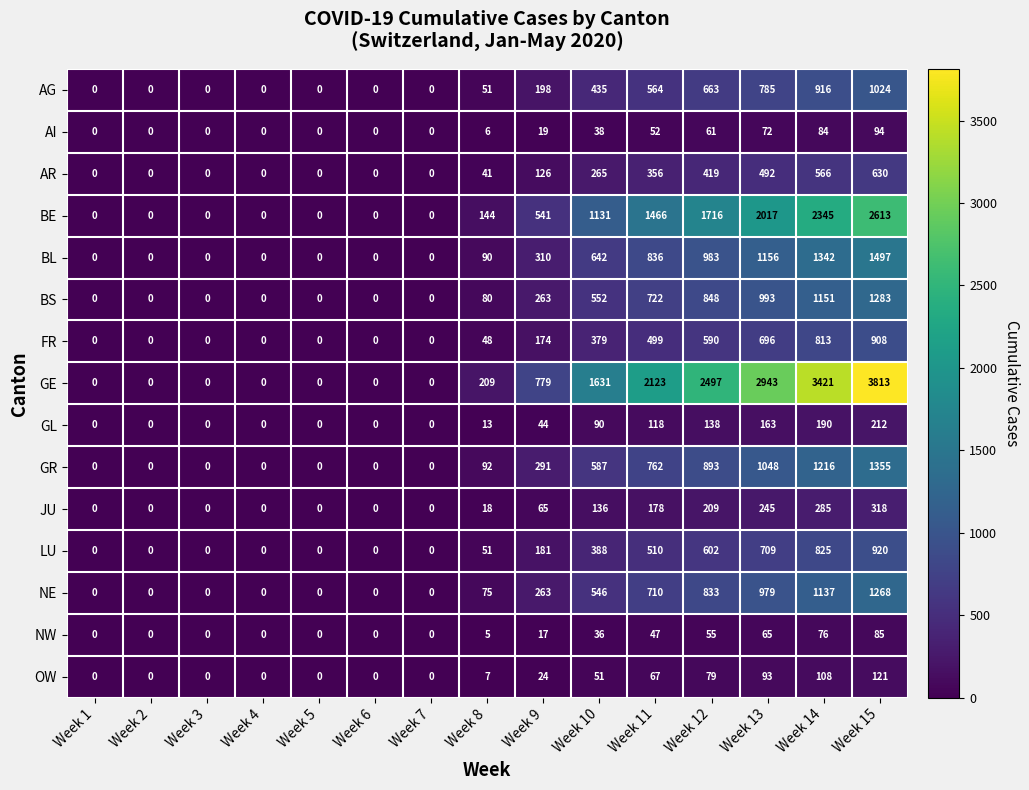

What is the difference between the NE values at Week 12 and Week 13?

146